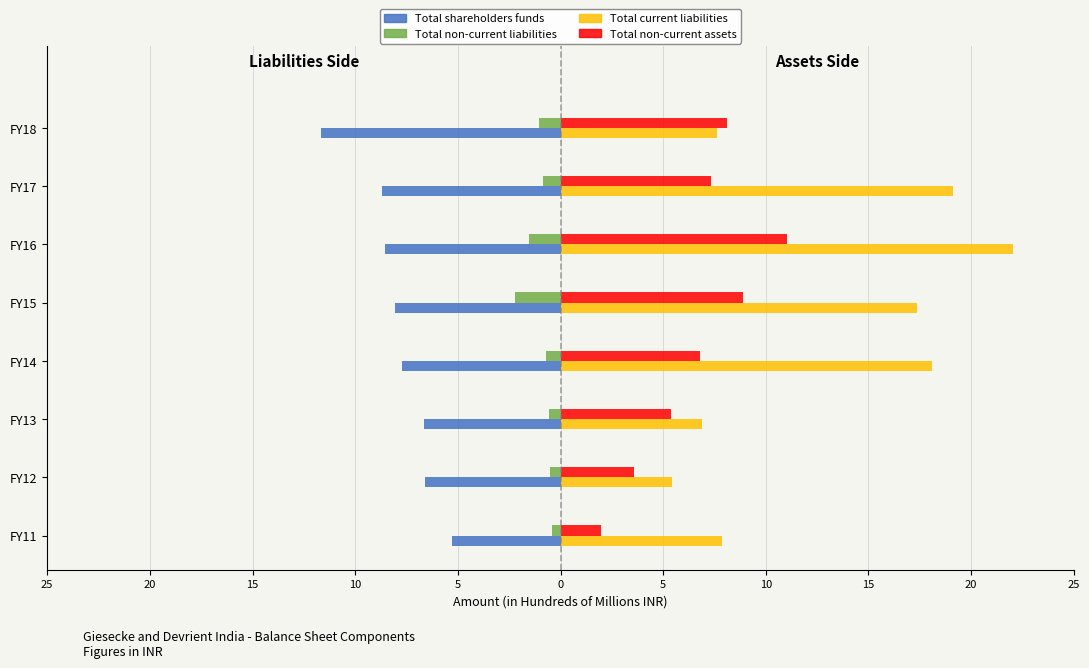

What are all the series names shown in the legend?

Total shareholders funds, Total non-current liabilities, Total current liabilities, Total non-current assets